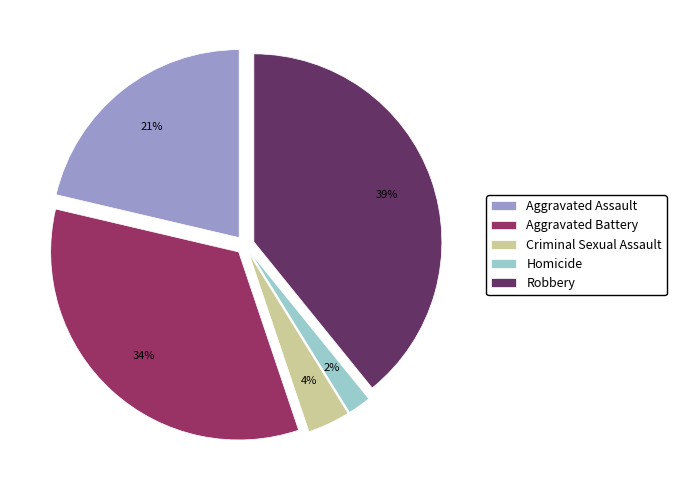

Which has a higher value, Aggravated Assault or Robbery?

Robbery